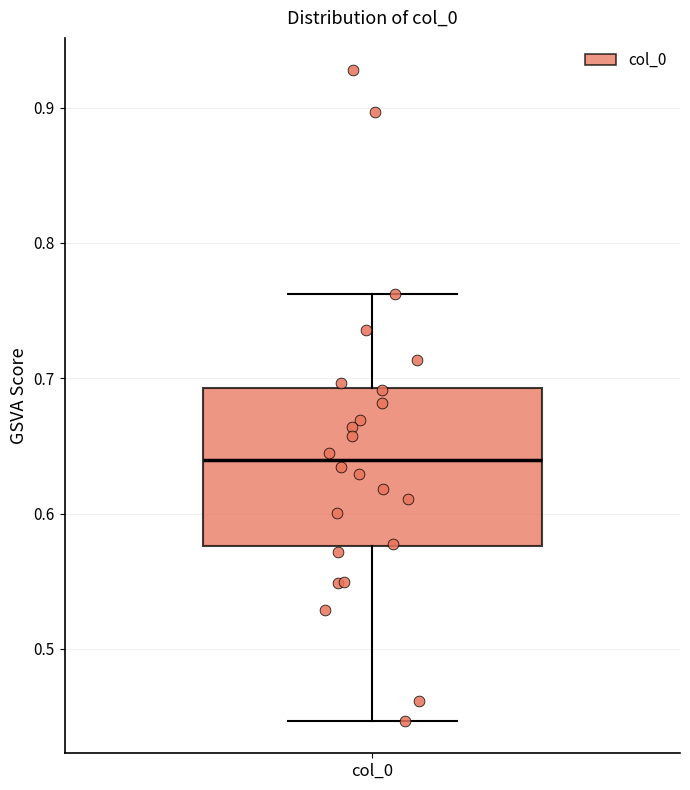

Where is the lower edge of the box for col_0 on the y-axis? The values are not printed on the chart, so give them approximately, as read against the axis.

0.58